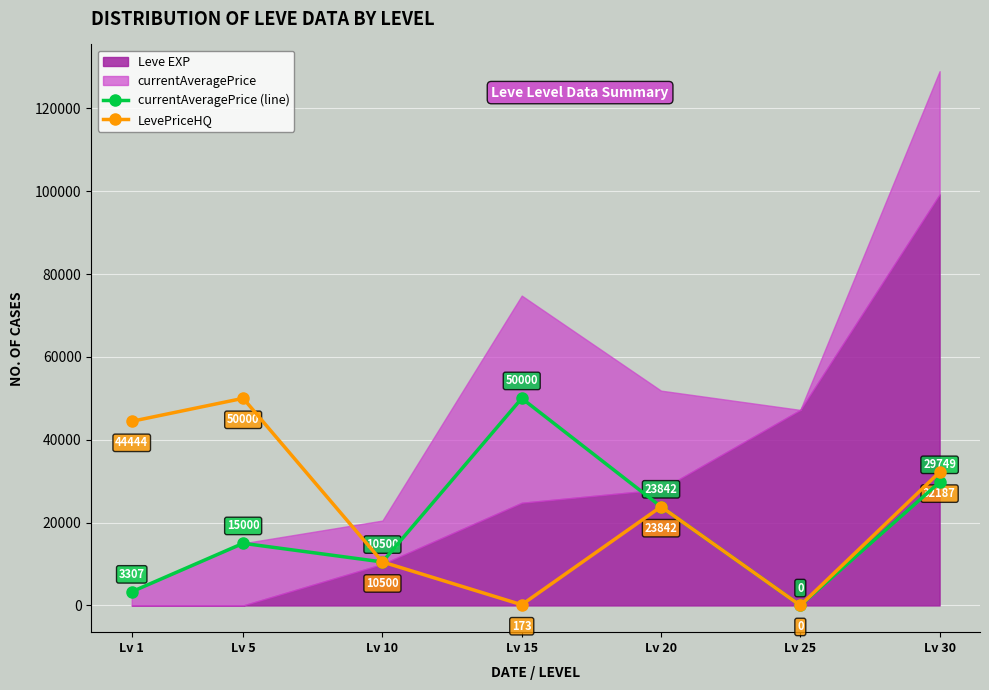

Reading right to left, transcribe all the data shown in this chart.

currentAveragePrice (line): 29749	0	23842	50000	10500	15000	3307
LevePriceHQ: 32187	0	23842	173	10500	50000	44444